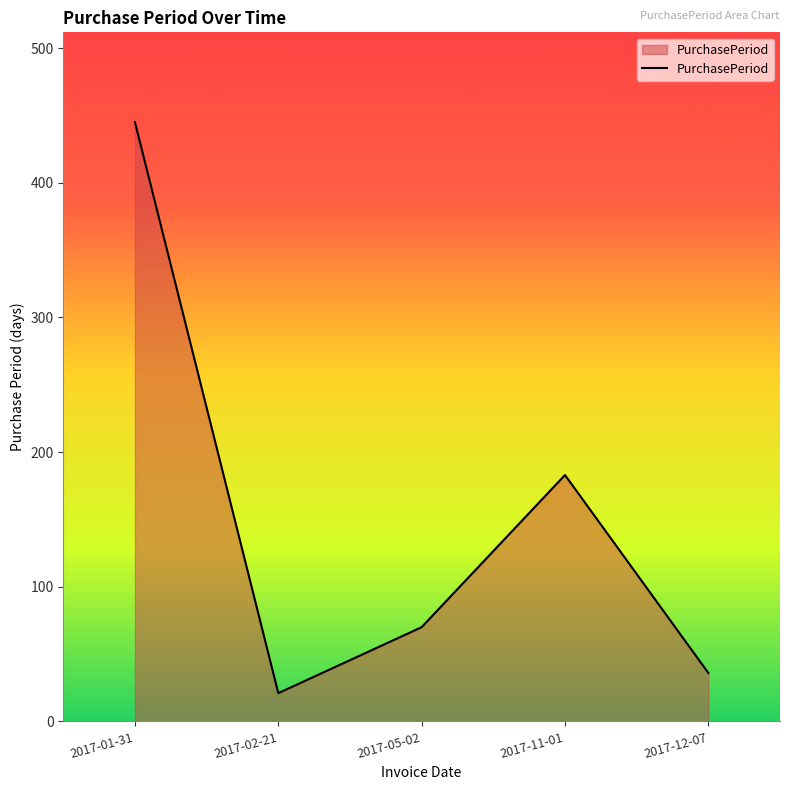

Reading left to right, what are all the values shown in this chart?

2017-01-31=445	2017-02-21=21	2017-05-02=70	2017-11-01=183	2017-12-07=36